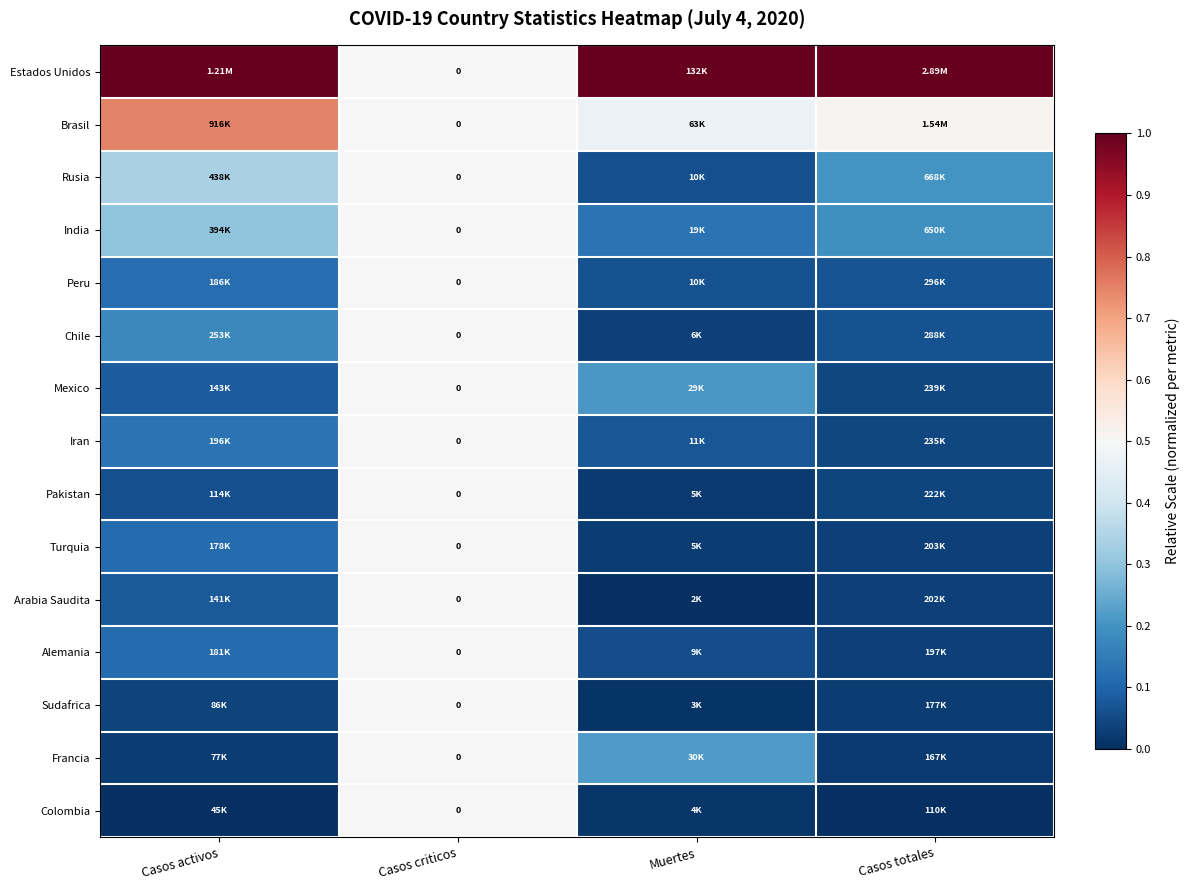

What is the total value across all series at Muertes?

2.4